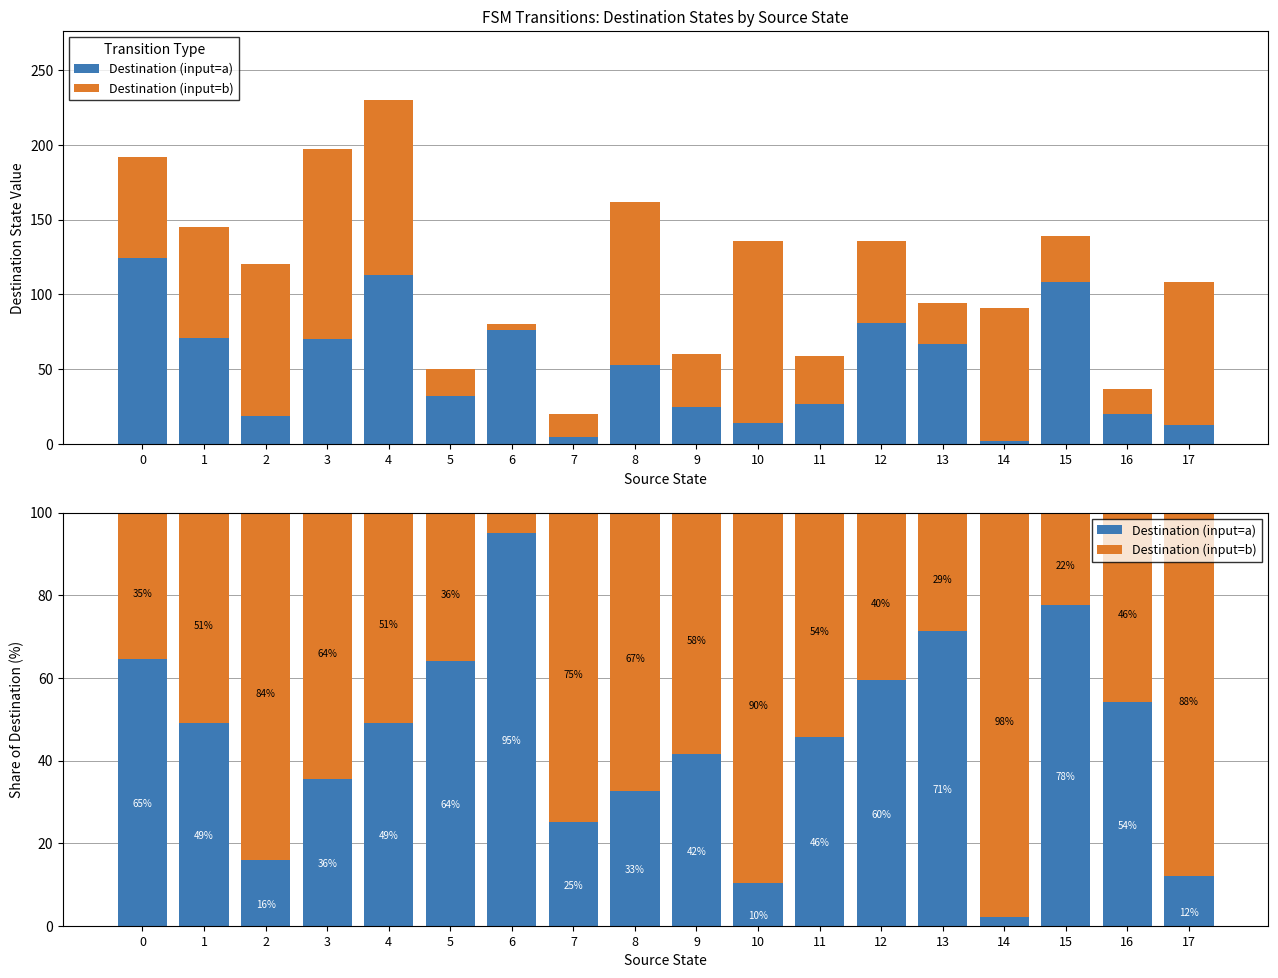

What is the difference between the highest and lowest values at 12?

19.1